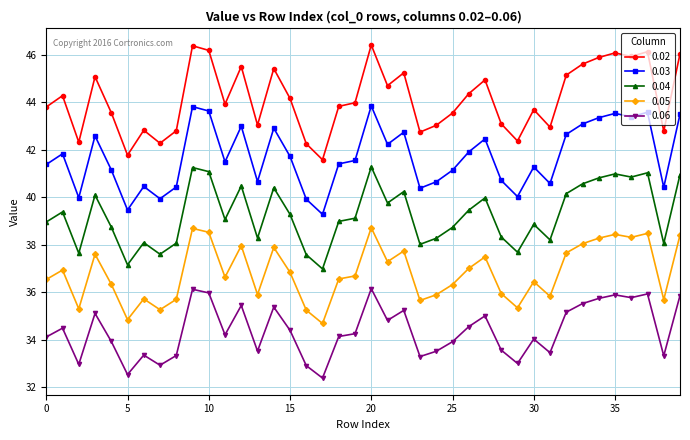

List the series in order of their overall mean, highest first.

0.02, 0.03, 0.04, 0.05, 0.06